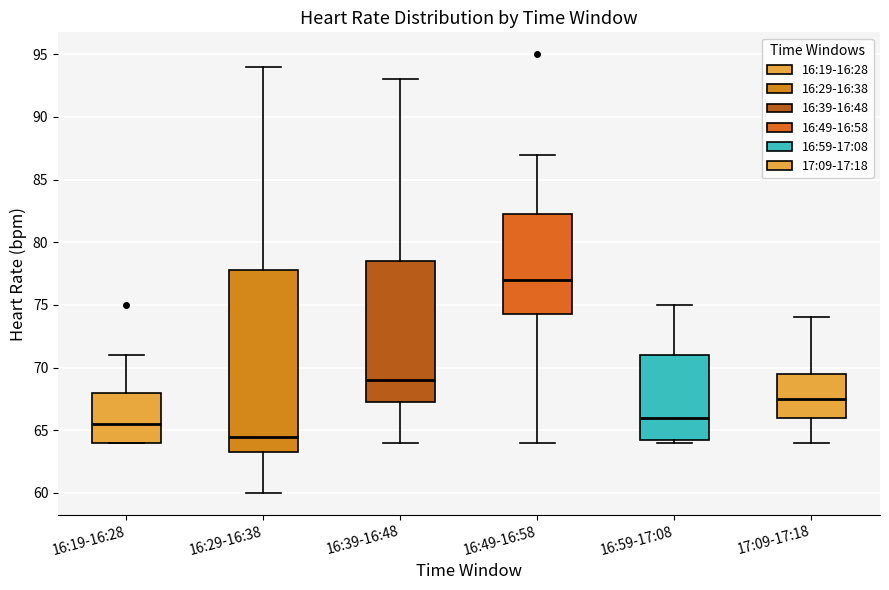

Which box's median line is the highest?

16:49-16:58